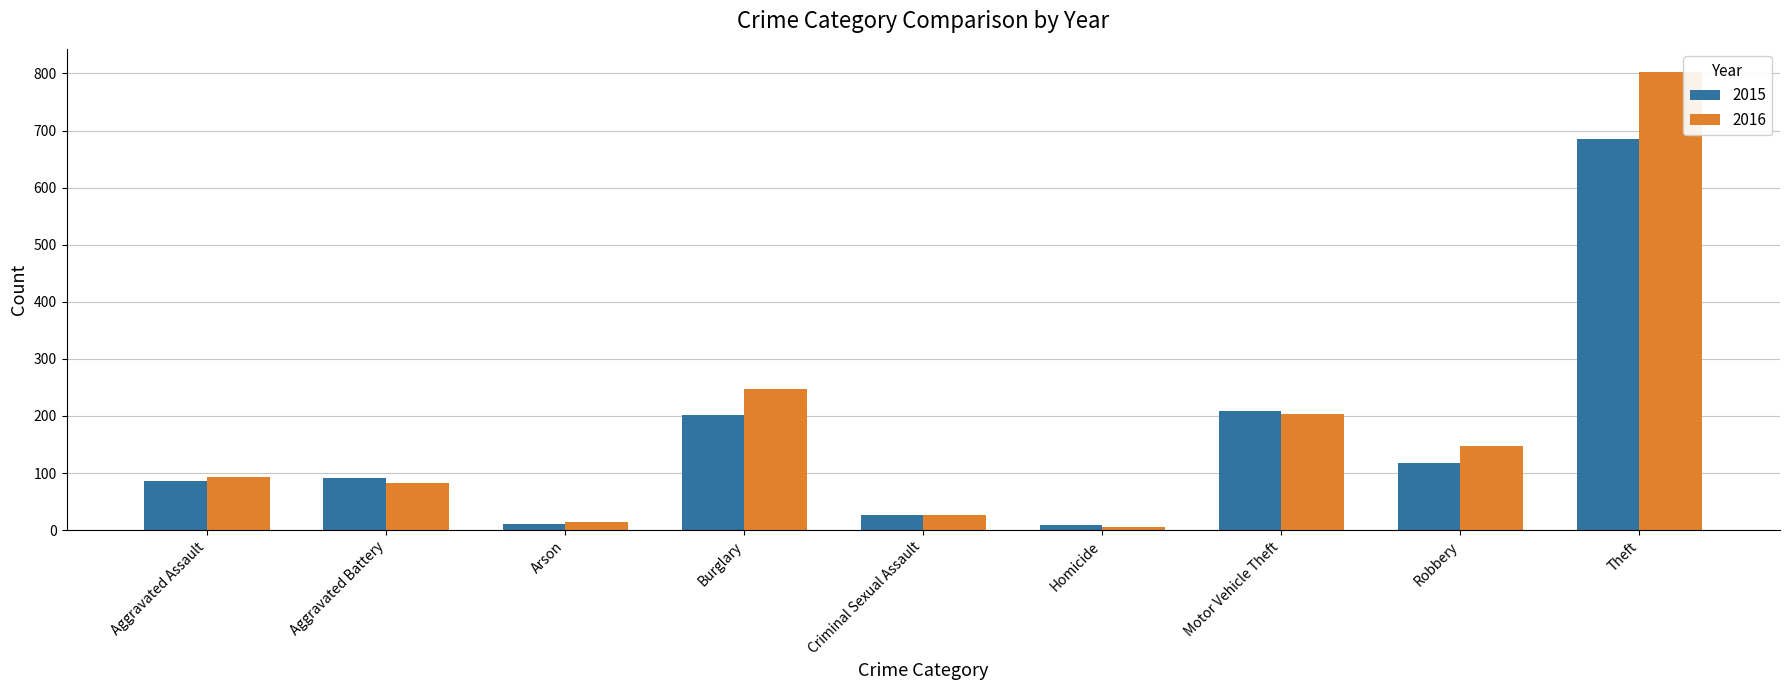

How many bars are there in each group?

2